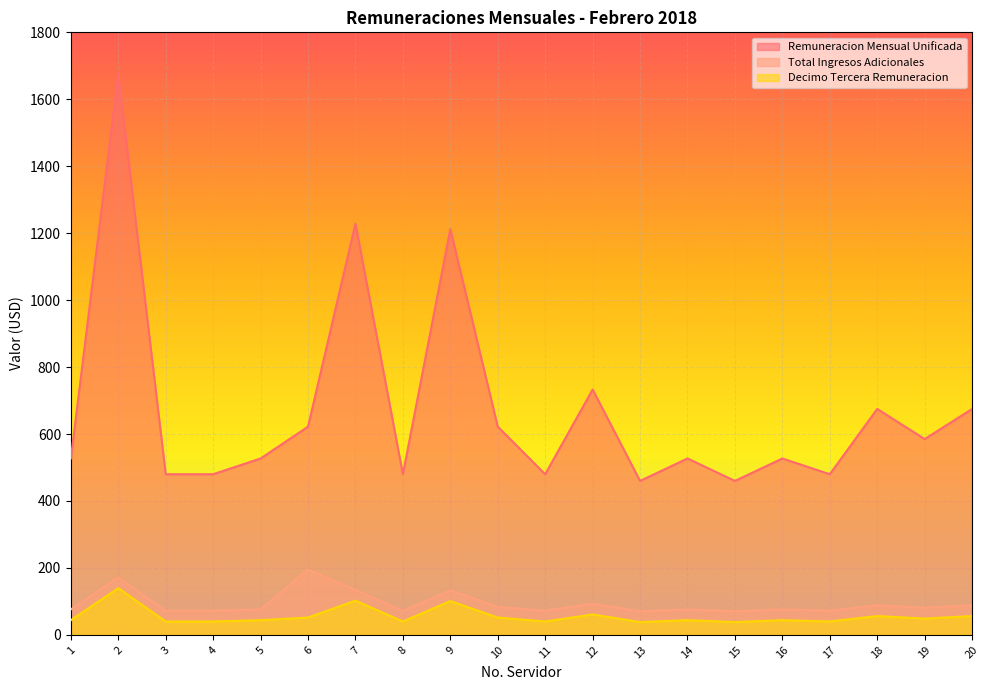

What is the average value of the Decimo Tercera Remuneracion series?

56.1